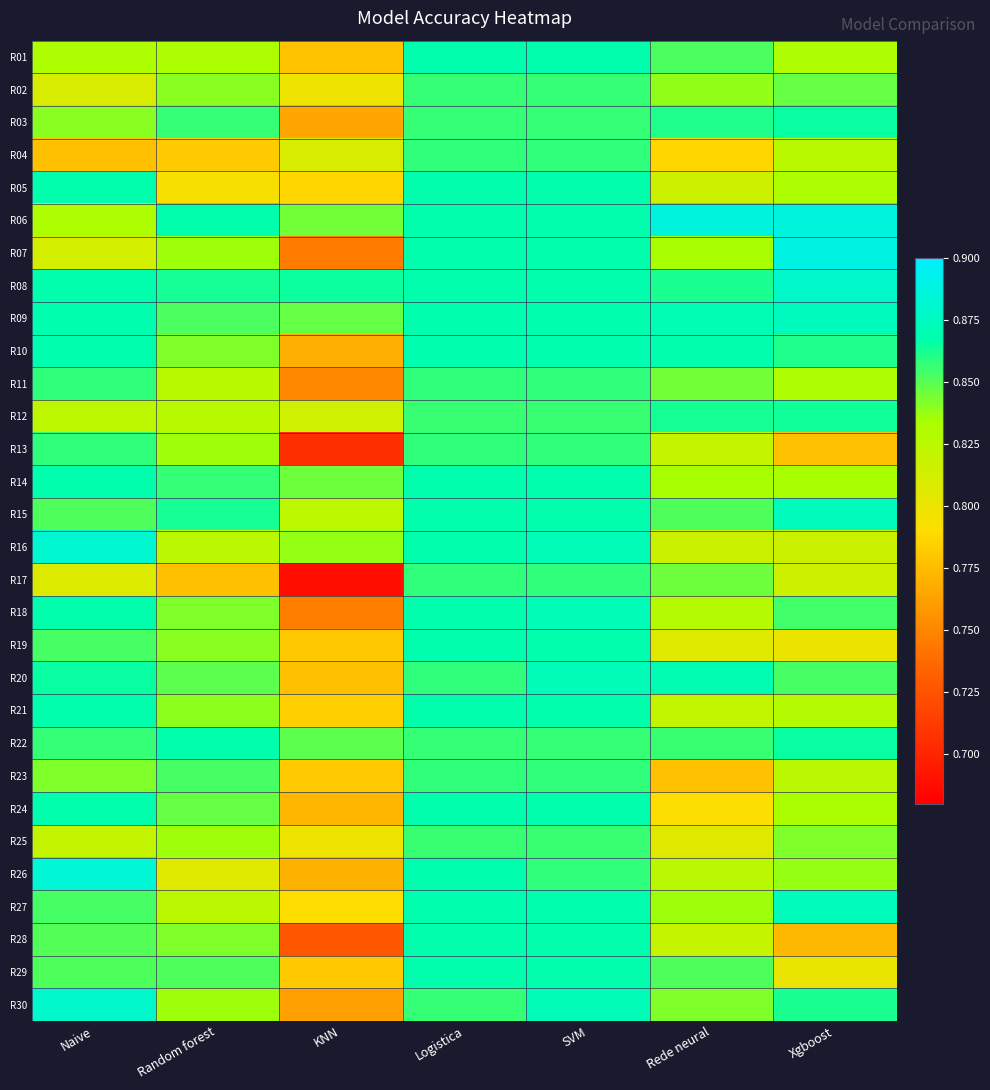

What is the total value across all series at Xgboost?

25.3